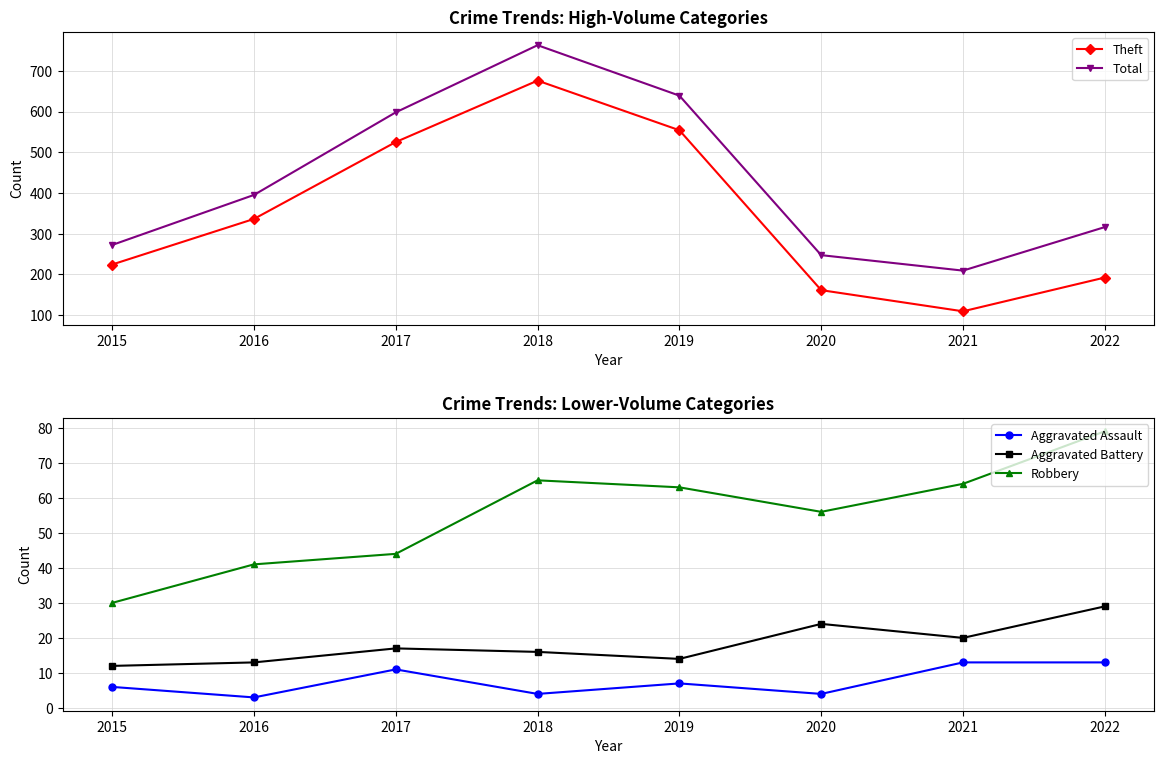

At how many categories does at least one series exceed 361?

4